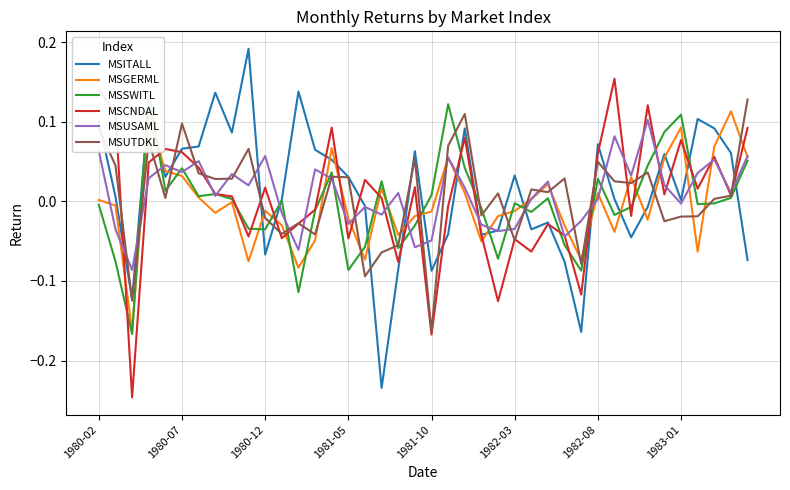

True or false: MSGERML has a value of -0.1 at 36.

False